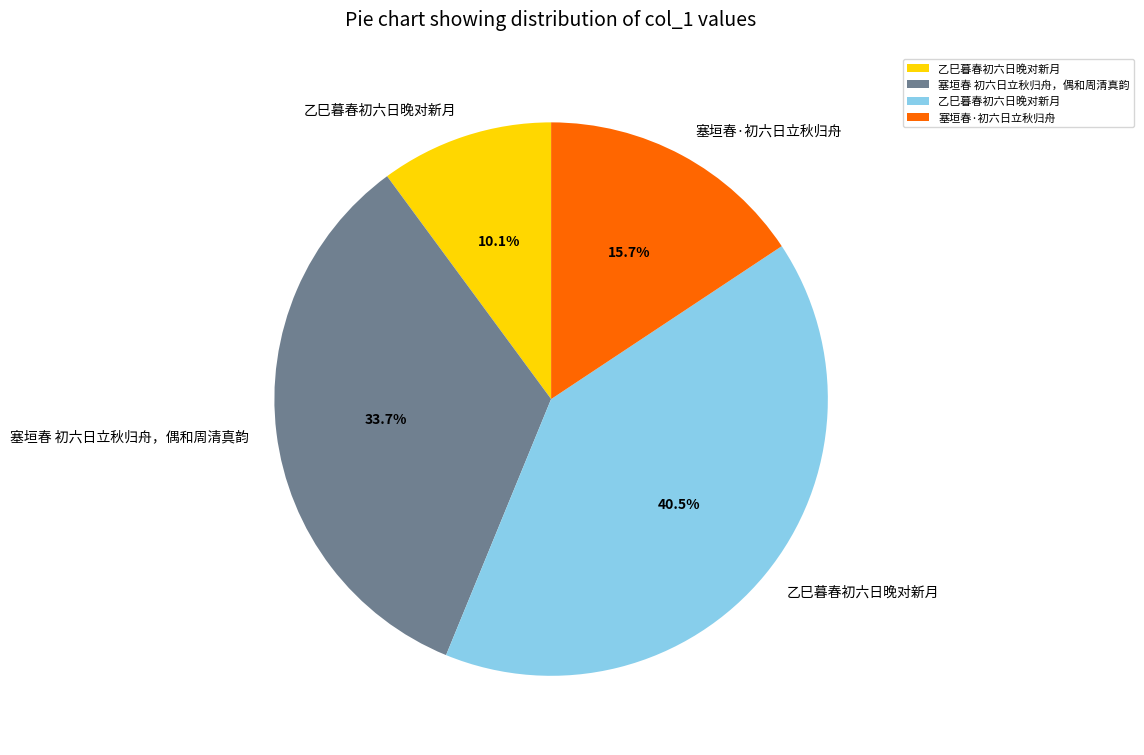

Does any single category account for the majority?

No